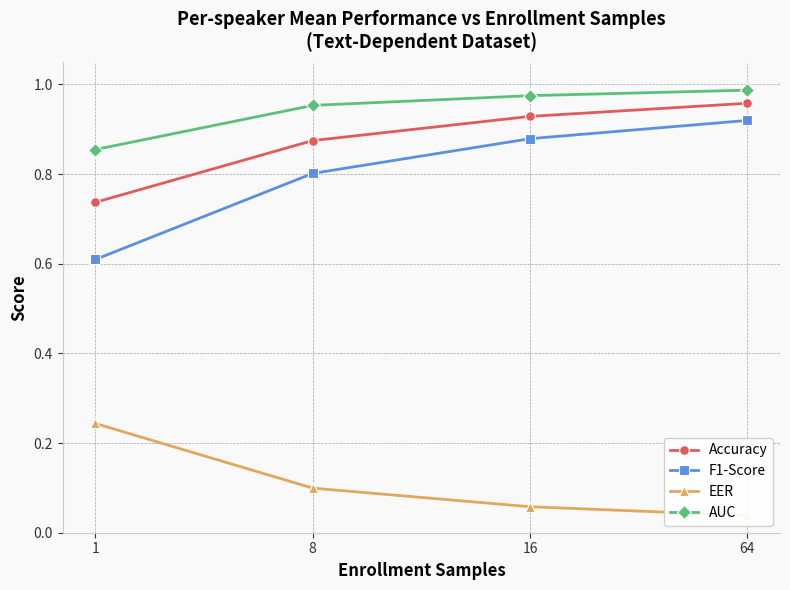

What is the value of the Accuracy point at the 1st from the left?

0.7